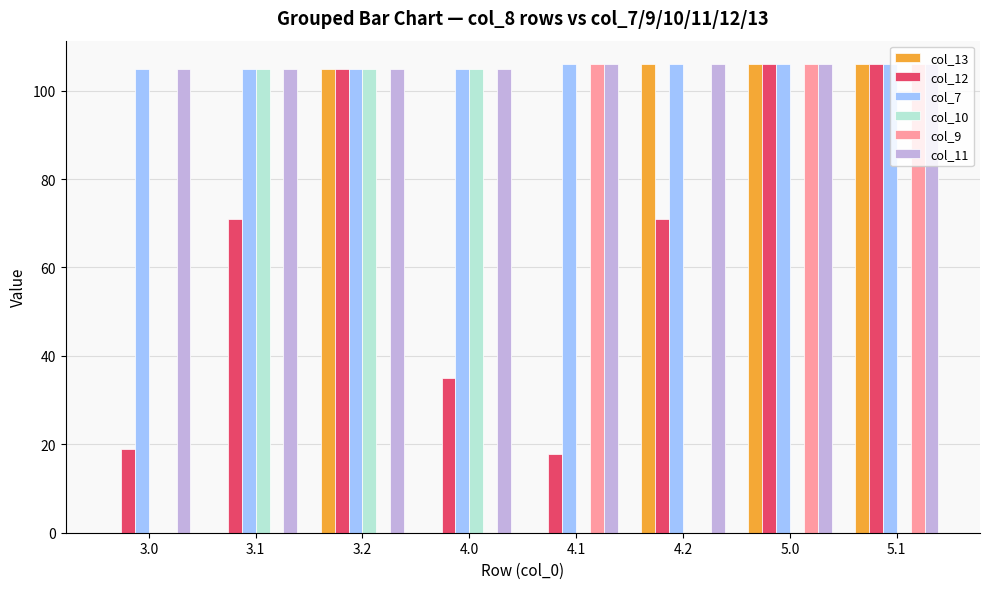

Count the col_9 values in the range 0 to 106.

8